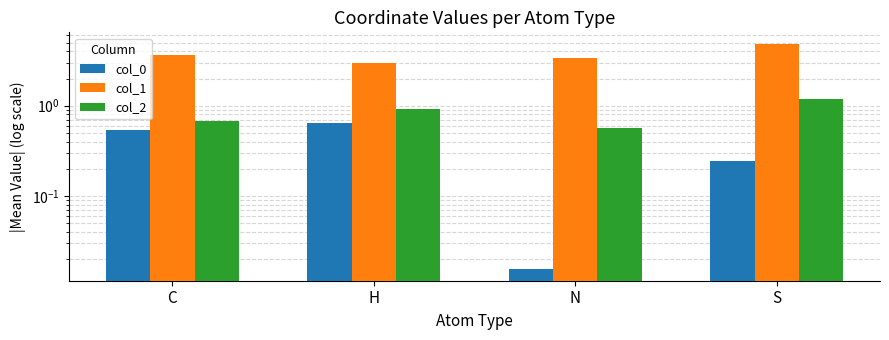

What position from the right is C?

4